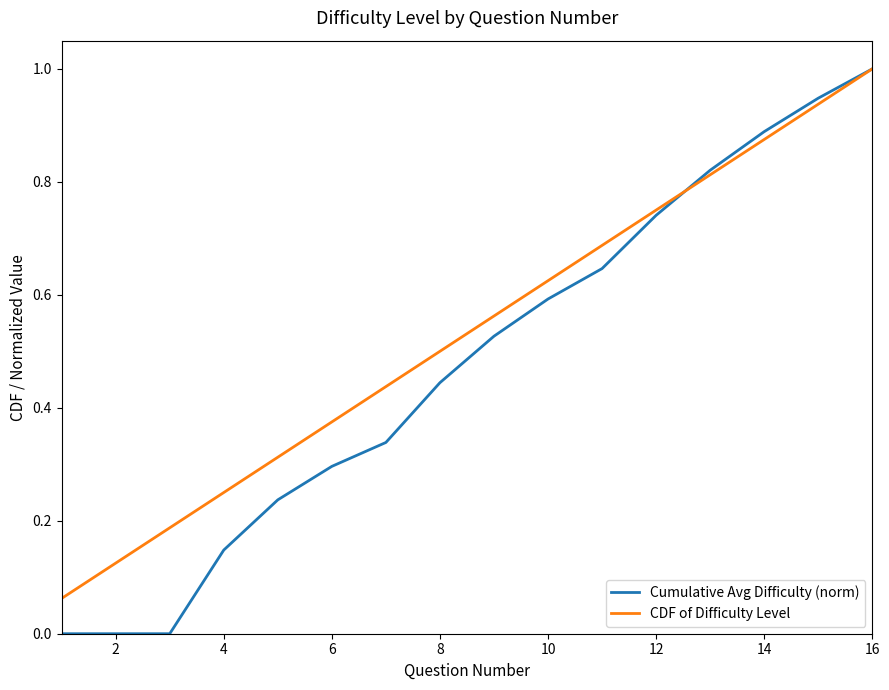

True or false: Cumulative Avg Difficulty (norm) and CDF of Difficulty Level cross at least once.

True